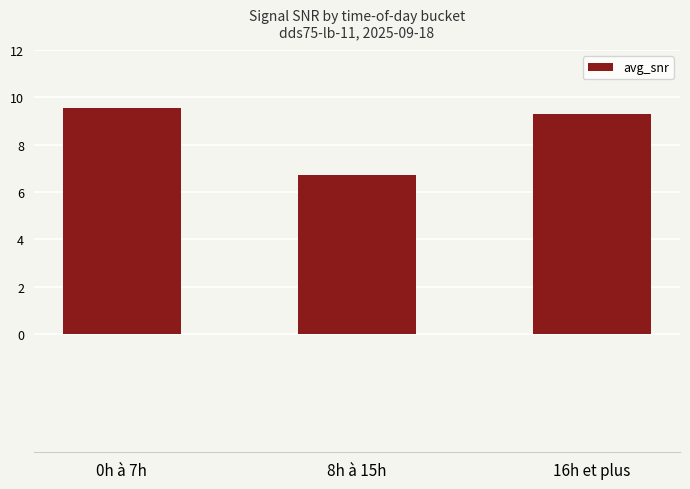

Reading left to right, transcribe all the data shown in this chart.

0h à 7h=9.5	8h à 15h=6.7	16h et plus=9.3